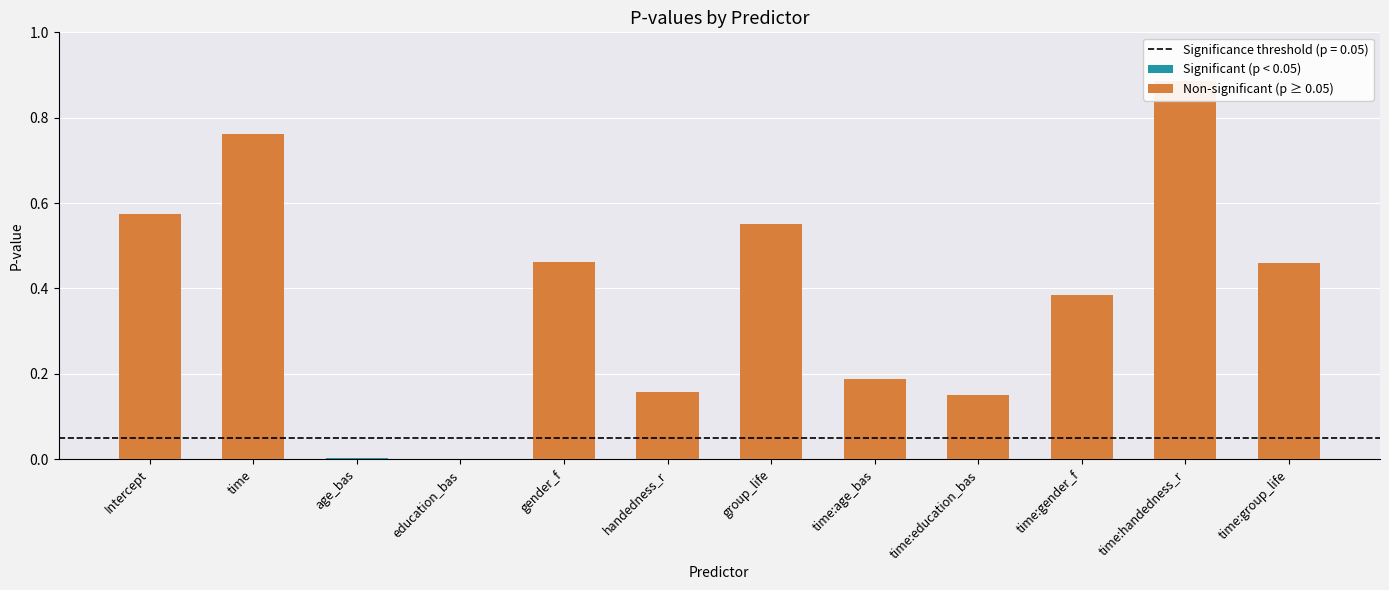

List the labels in order of value, largest first.

time:handedness_r, time, Intercept, group_life, gender_f, time:group_life, time:gender_f, time:age_bas, handedness_r, time:education_bas, age_bas, education_bas